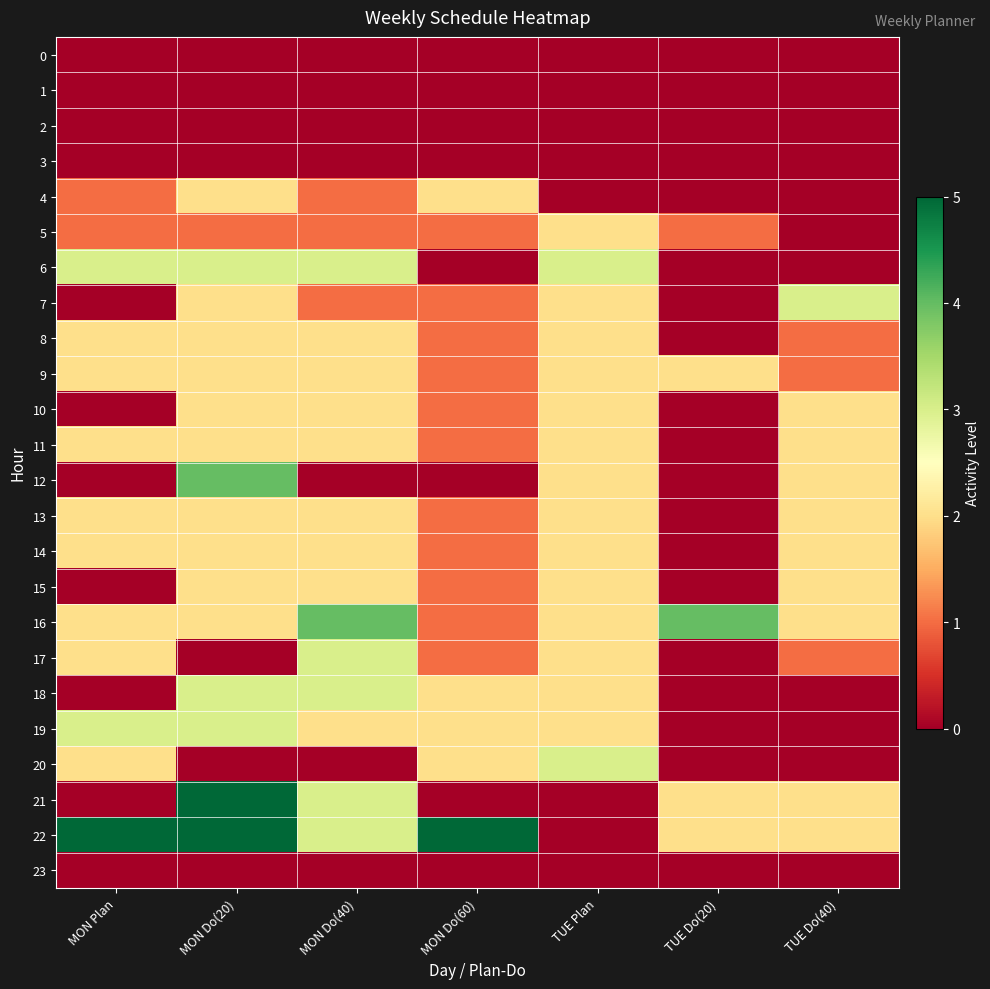

How many distinct data groups are displayed?

24